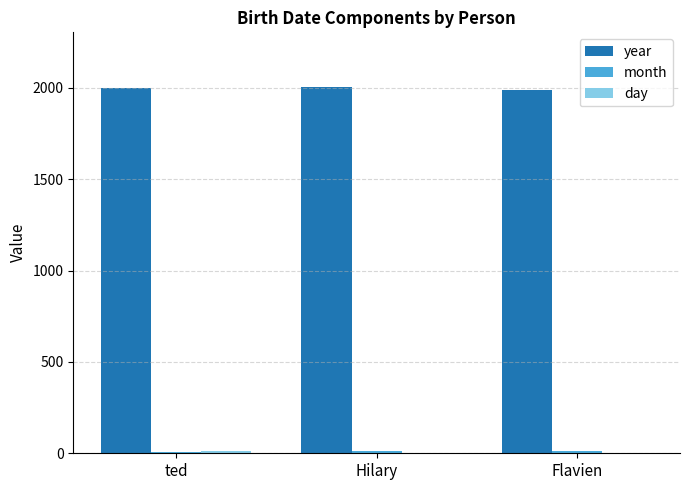

Does the chart contain stacked bars?

No